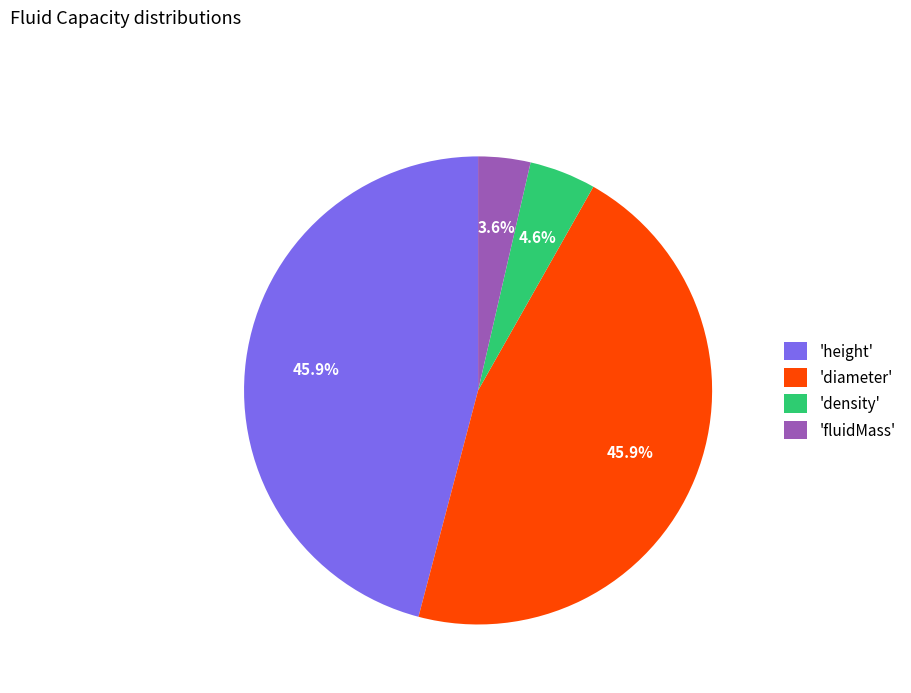

Is there any slice that represents more than half of the pie?

No